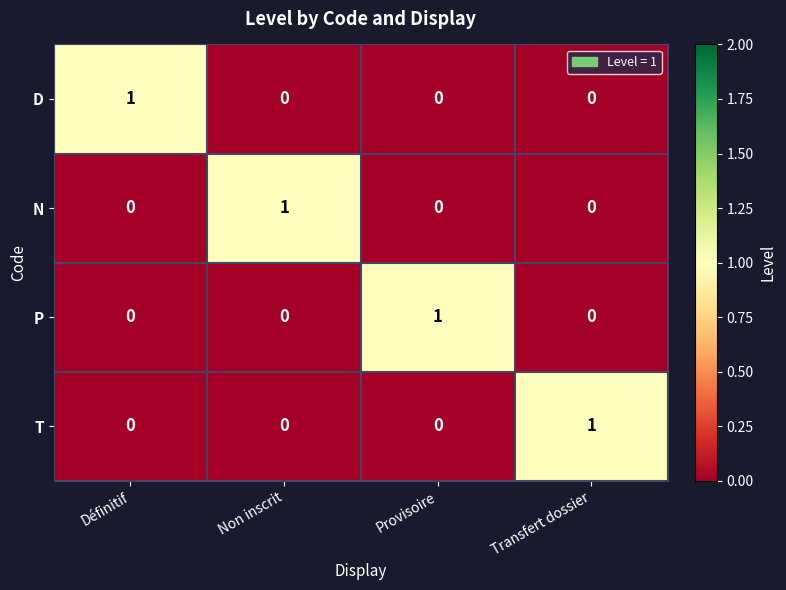

At how many categories does at least one series exceed 0?

4